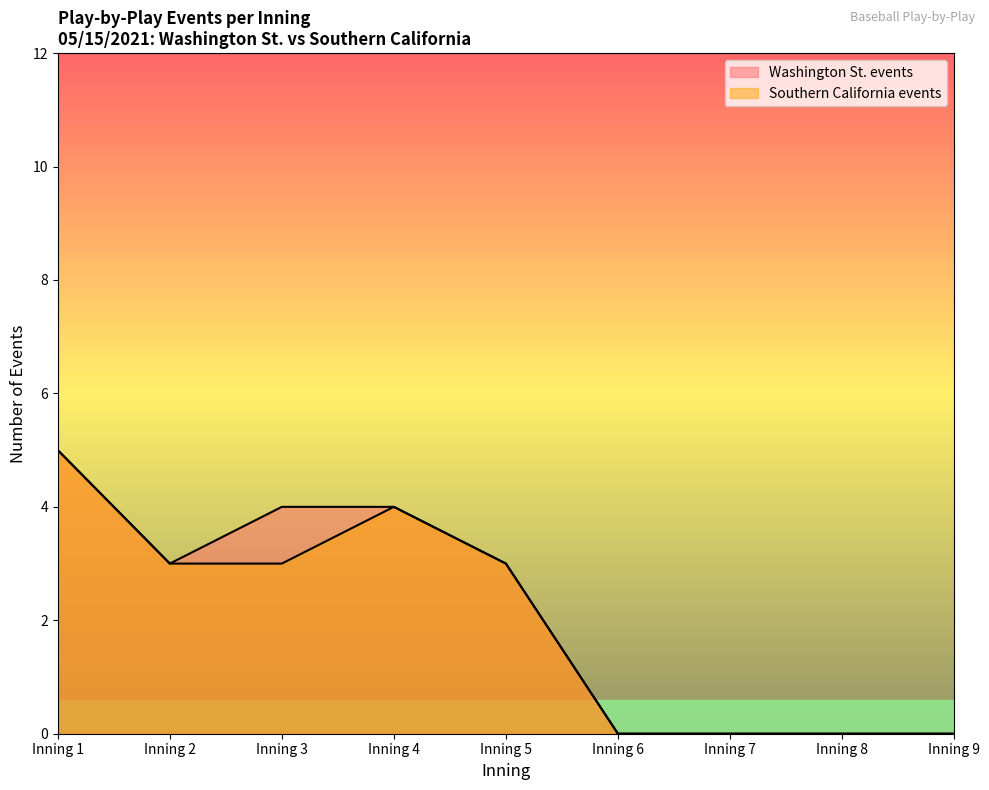

True or false: Southern California events and Washington St. events cross at least once.

False